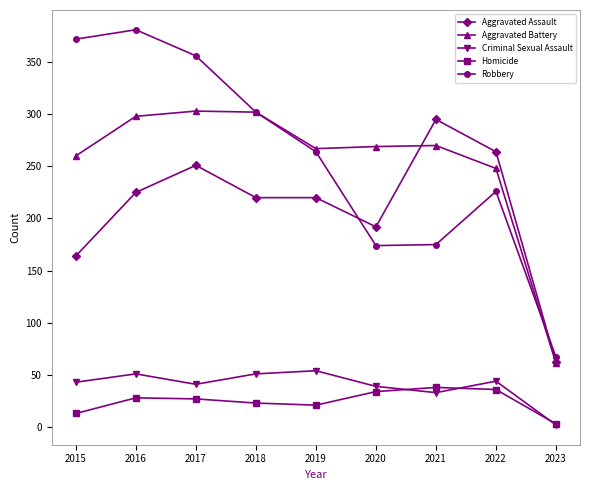

True or false: Criminal Sexual Assault has more than 1 points higher than both neighbors.

True